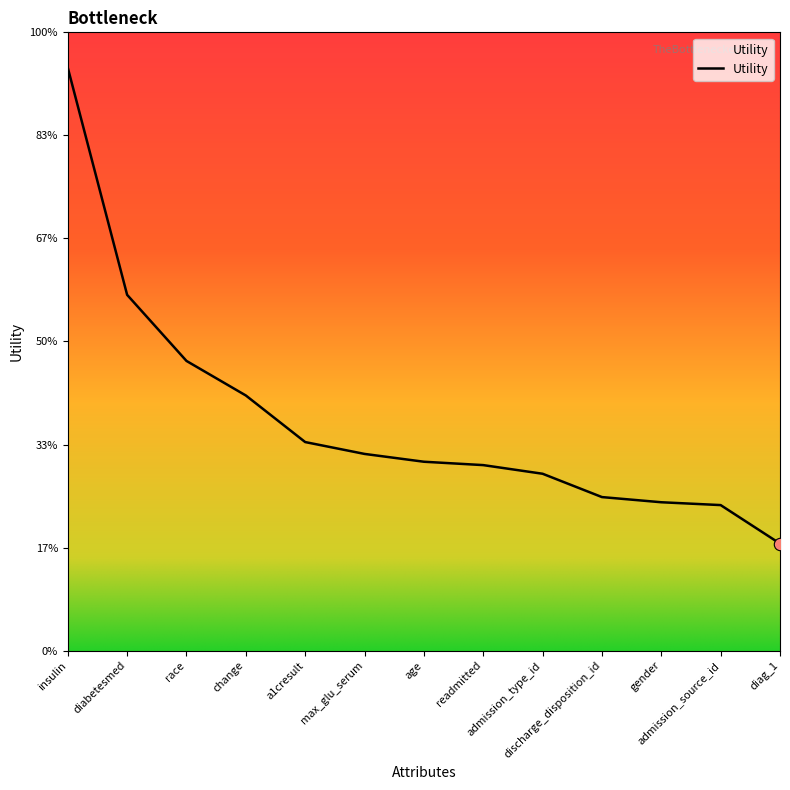

Between admission_source_id and a1cresult, which is larger?

a1cresult